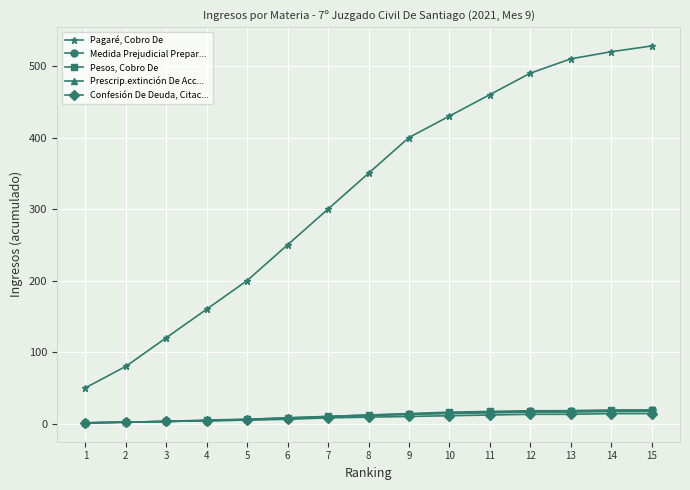

At which category does the chart reach its peak across all series?

15